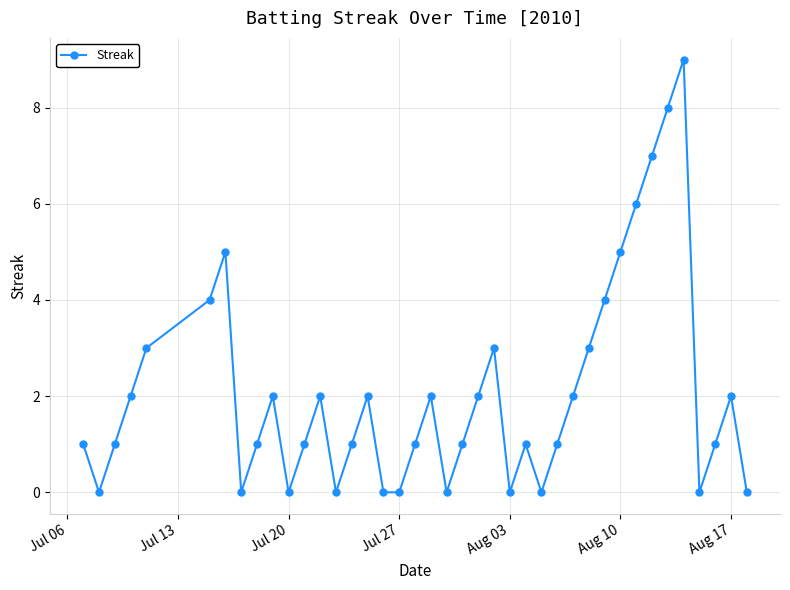

What is the greatest value displayed?

9